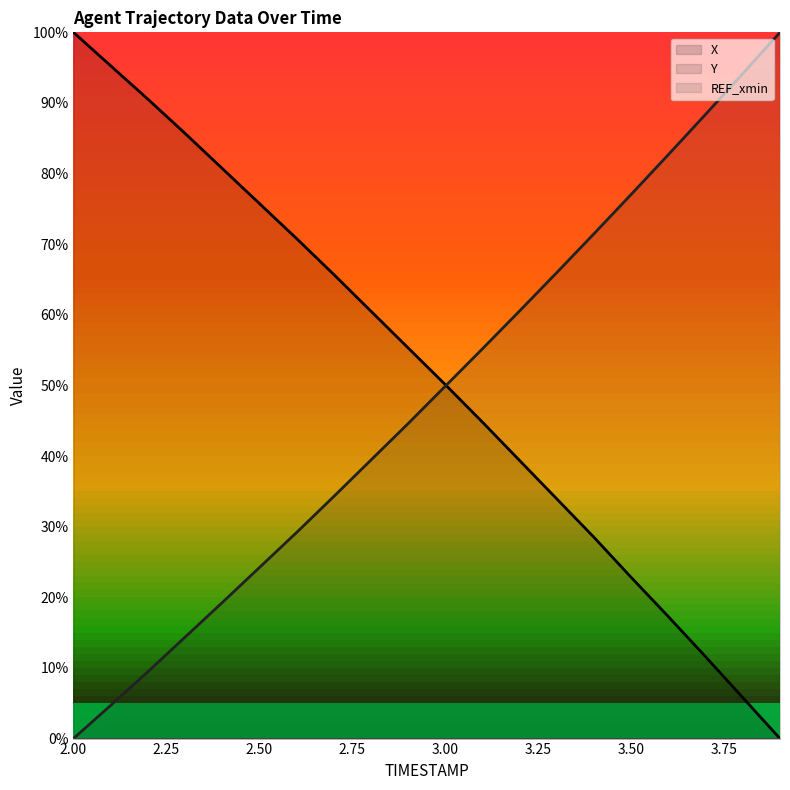

Where do Y and X first cross each other?

3.0 and 3.1